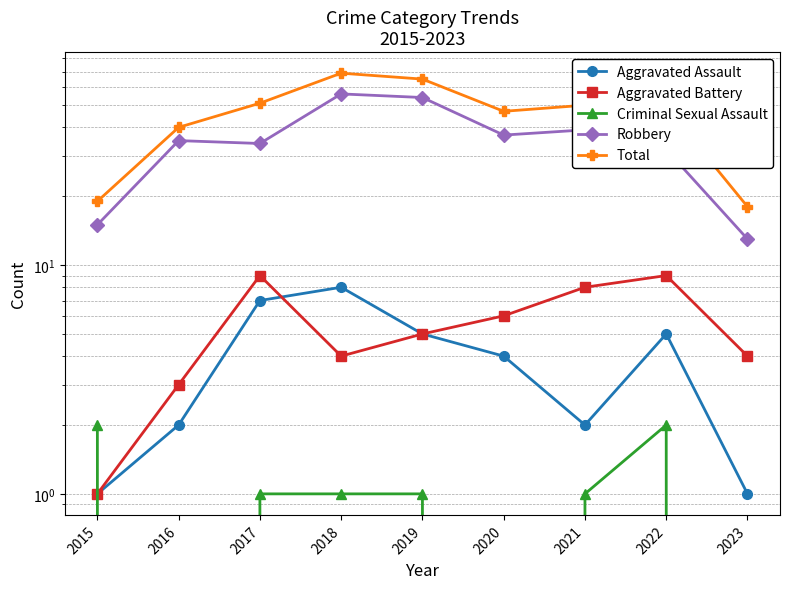

True or false: Criminal Sexual Assault and Robbery cross at least once.

False